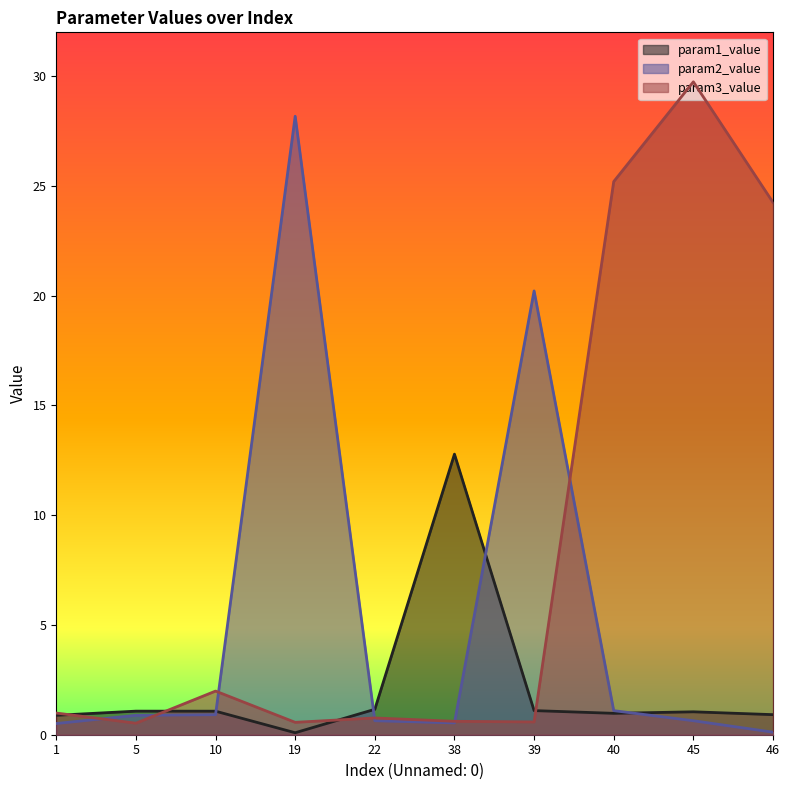

What is the difference between the second highest and second lowest values in the param3_value series?

24.6